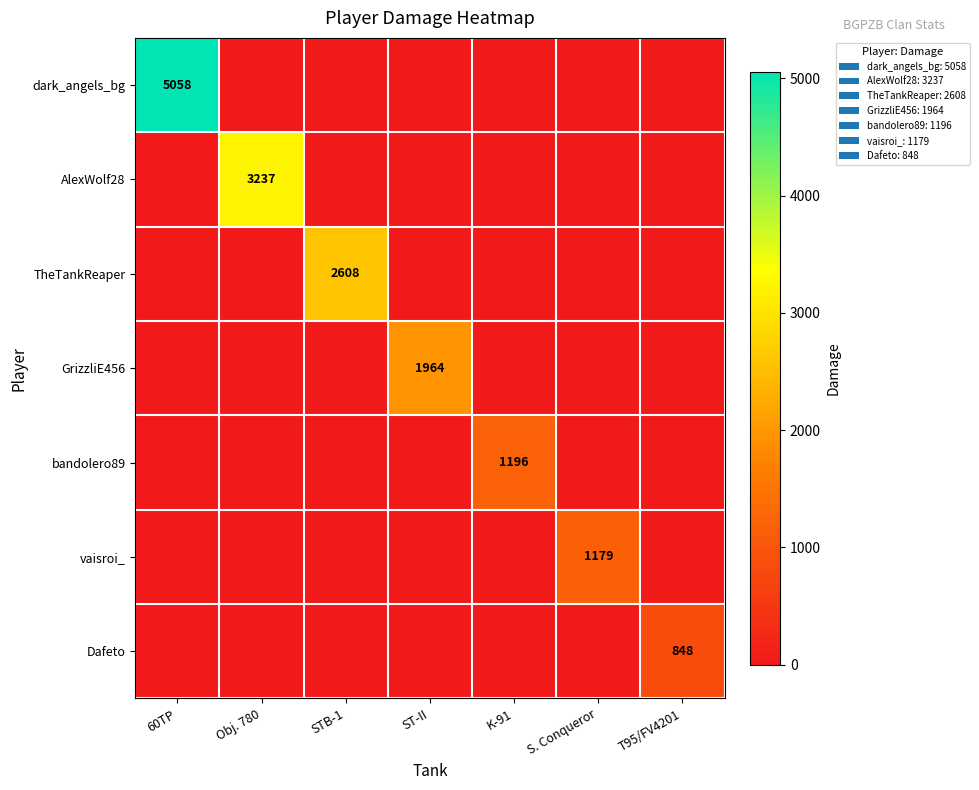

The vaisroi_ series shows 1179 at S. Conqueror. True or false?

True